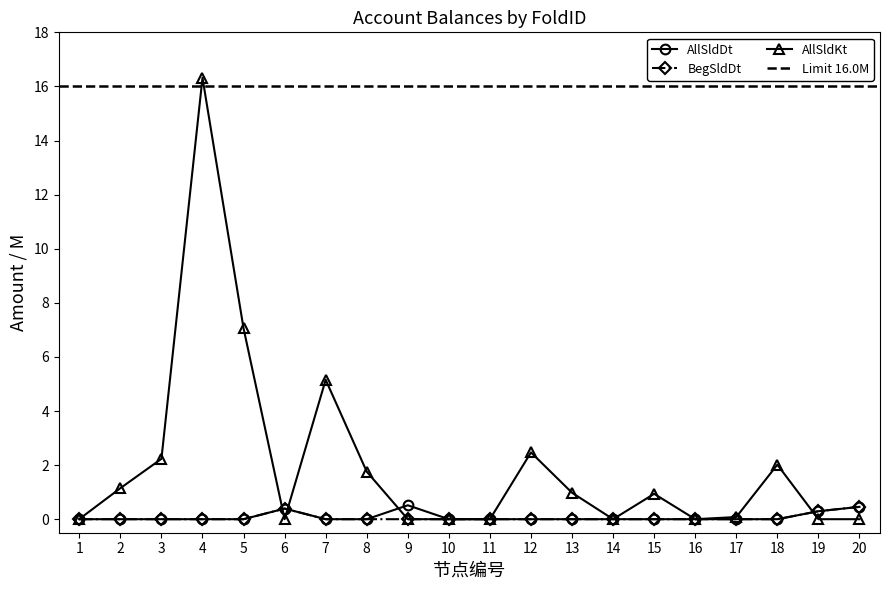

What is the value of the AllSldKt point at the 4th from the left?

16.3